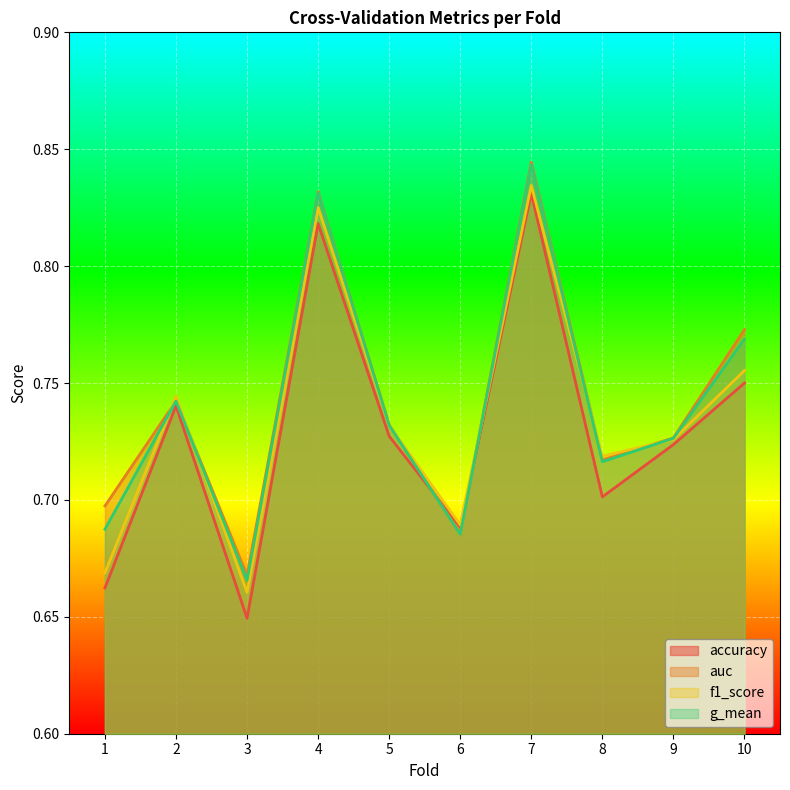

Reading right to left, extract all data points from this chart.

accuracy: 10=0.8	9=0.7	8=0.7	7=0.8	6=0.7	5=0.7	4=0.8	3=0.6	2=0.7	1=0.7
auc: 10=0.8	9=0.7	8=0.7	7=0.8	6=0.7	5=0.7	4=0.8	3=0.7	2=0.7	1=0.7
f1_score: 10=0.8	9=0.7	8=0.7	7=0.8	6=0.7	5=0.7	4=0.8	3=0.7	2=0.7	1=0.7
g_mean: 10=0.8	9=0.7	8=0.7	7=0.8	6=0.7	5=0.7	4=0.8	3=0.7	2=0.7	1=0.7